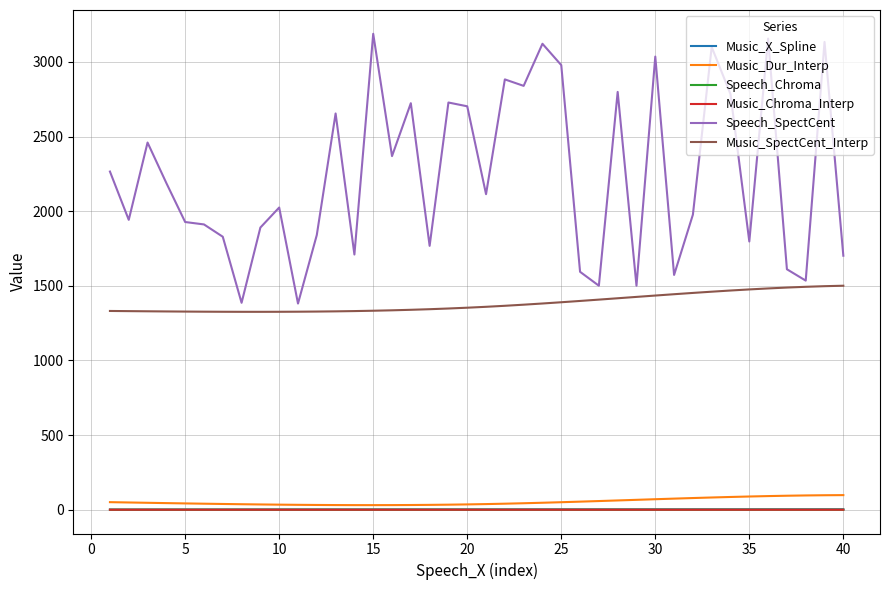

What is the highest value of the Music_Dur_Interp series?

98.0